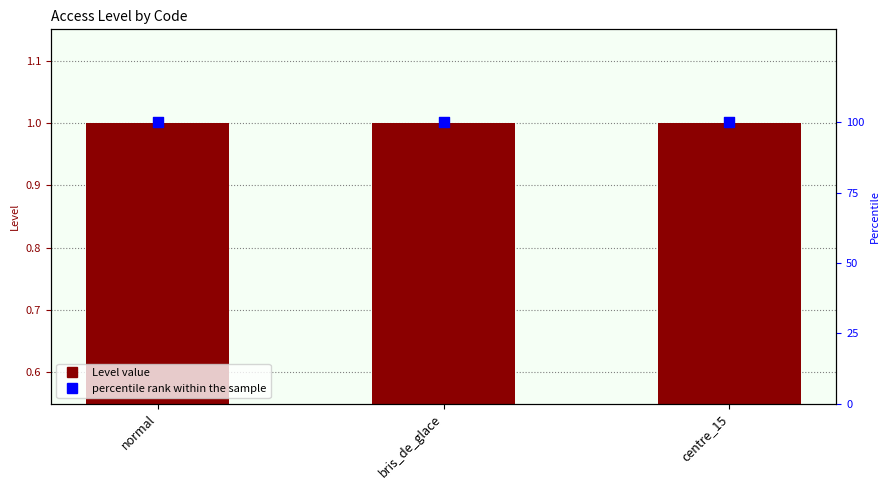

At how many categories does at least one series exceed 83?

3